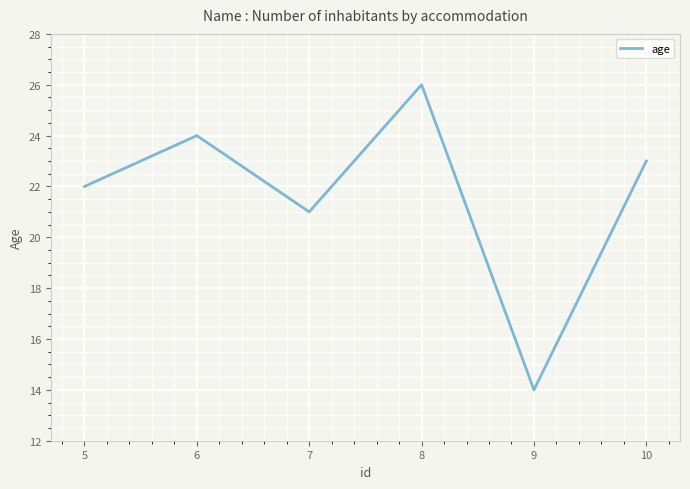

True or false: the data shows 43 at 8.

False